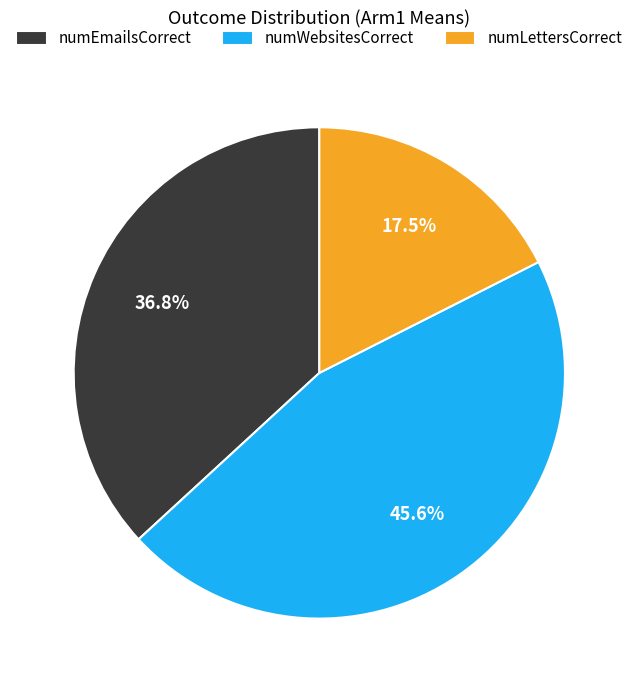

Do numLettersCorrect and numWebsitesCorrect together represent more than half of the pie?

Yes